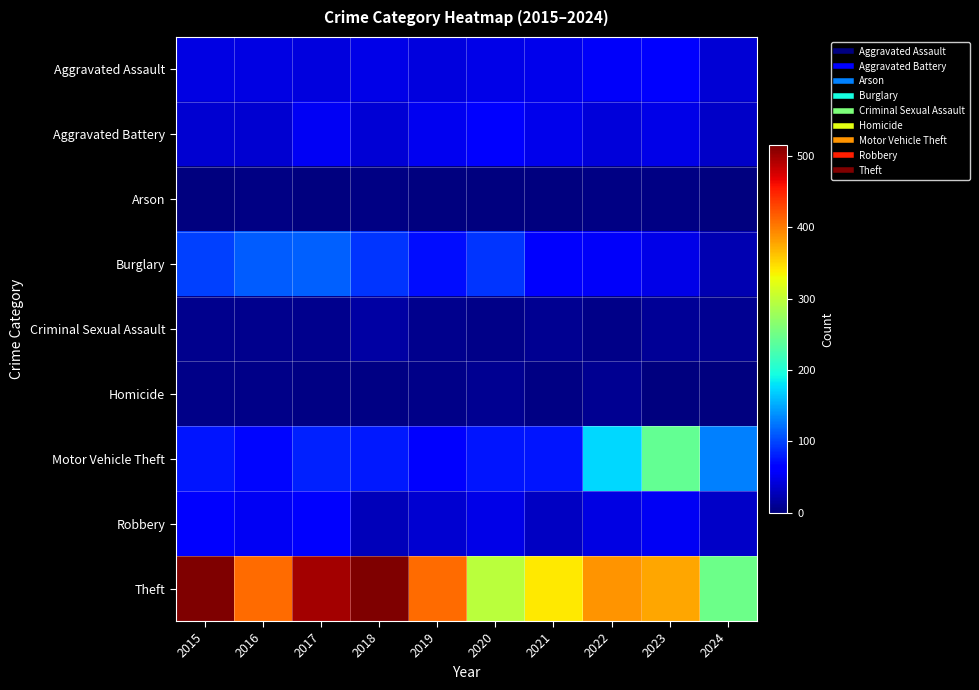

Reading left to right, transcribe all the data shown in this chart.

Aggravated Assault: 2015=46	2016=46	2017=44	2018=48	2019=44	2020=48	2021=50	2022=55	2023=59	2024=39
Aggravated Battery: 2015=38	2016=37	2017=54	2018=39	2019=51	2020=59	2021=49	2022=42	2023=47	2024=34
Arson: 2015=1	2016=4	2017=2	2018=3	2019=0	2020=2	2021=1	2022=3	2023=4	2024=1
Burglary: 2015=98	2016=112	2017=114	2018=92	2019=72	2020=92	2021=57	2022=56	2023=47	2024=24
Criminal Sexual Assault: 2015=7	2016=7	2017=7	2018=18	2019=7	2020=5	2021=9	2022=5	2023=12	2024=9
Homicide: 2015=6	2016=5	2017=4	2018=3	2019=5	2020=10	2021=4	2022=9	2023=2	2024=0
Motor Vehicle Theft: 2015=75	2016=67	2017=82	2018=78	2019=60	2020=75	2021=75	2022=175	2023=243	2024=129
Robbery: 2015=59	2016=54	2017=60	2018=27	2019=38	2020=48	2021=32	2022=46	2023=53	2024=33
Theft: 2015=515	2016=409	2017=497	2018=515	2019=409	2020=296	2021=341	2022=388	2023=378	2024=249